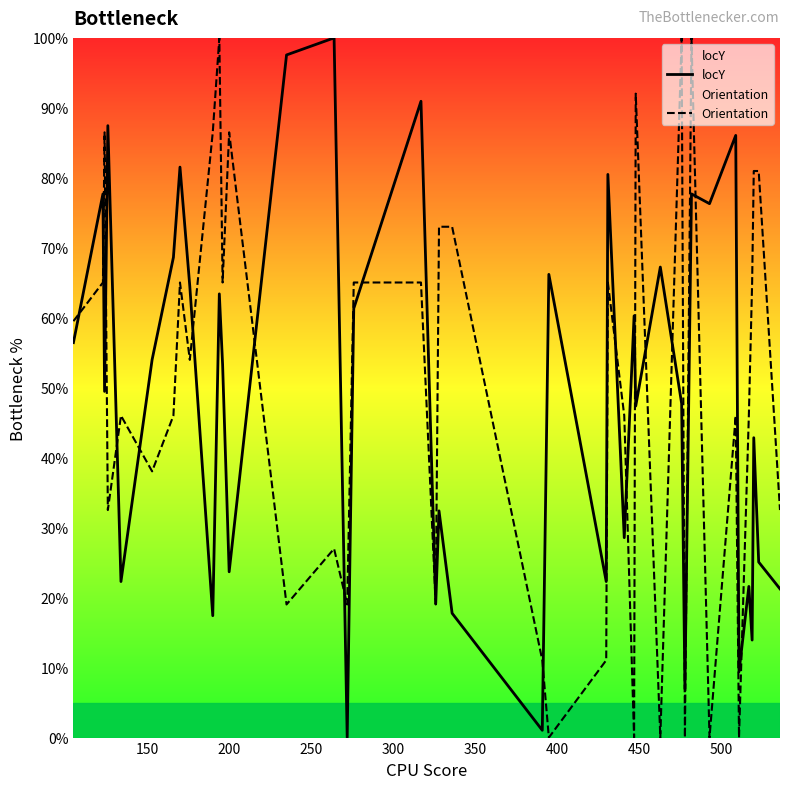

What is the maximum value shown in the chart?

100.0